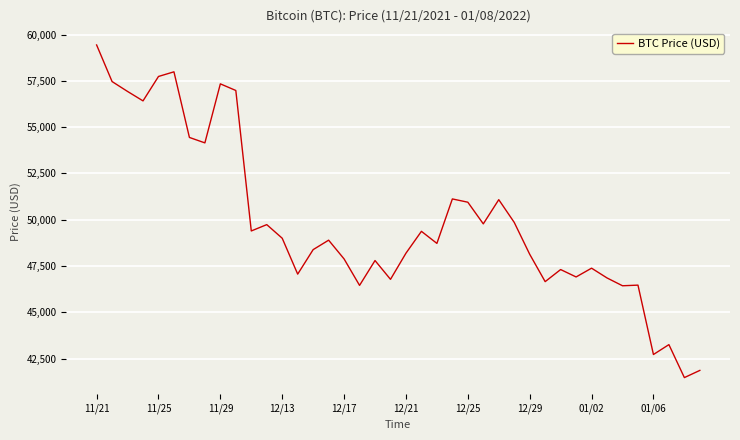

What is the difference between the maximum and minimum values?

17970